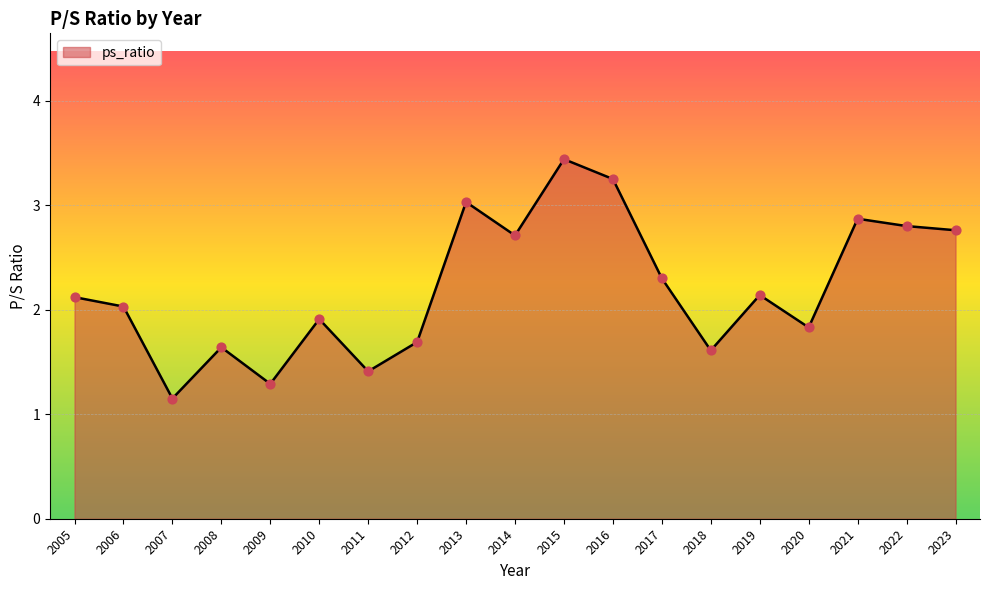

Approximately how many times larger is the value at 2011 compared to 2023?

0.5